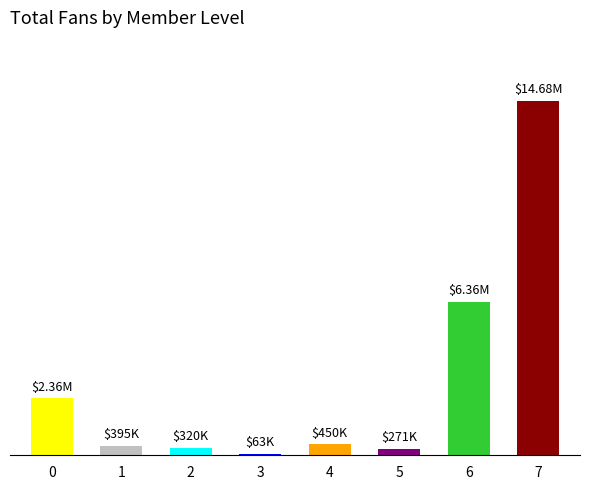

The value at 2 is 155456. True or false?

False